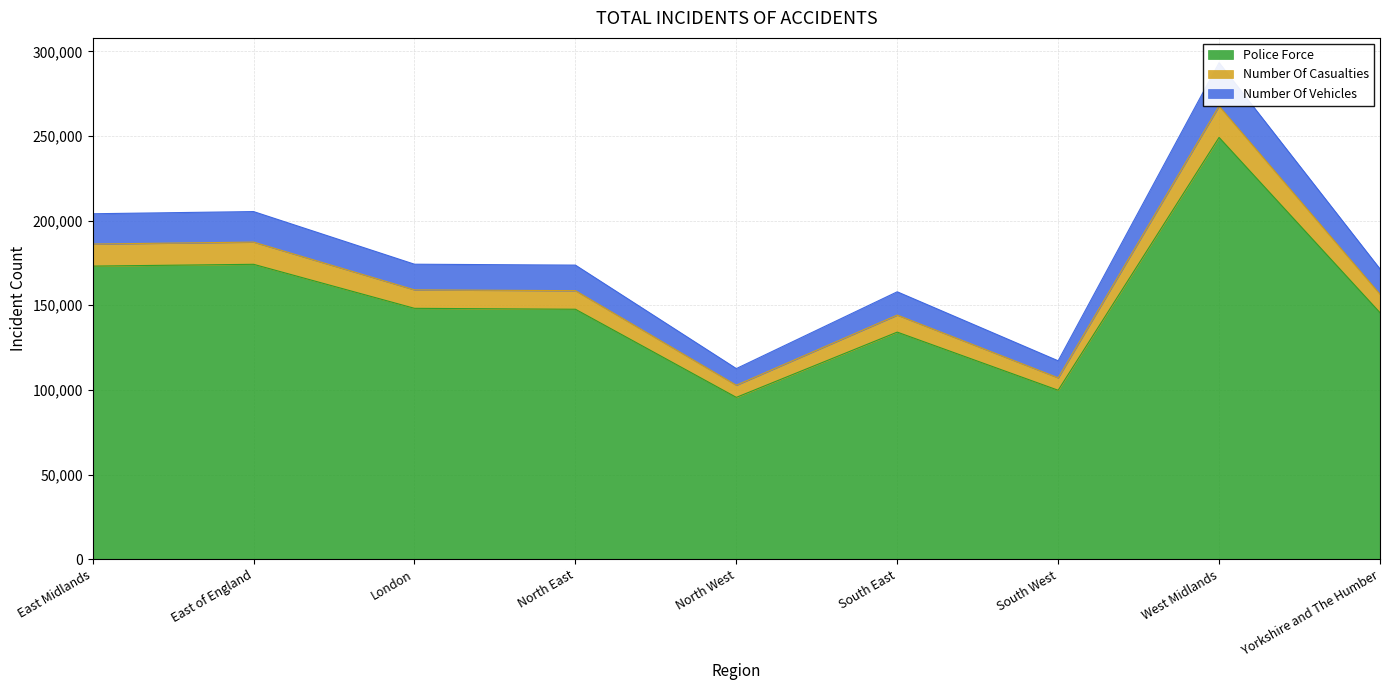

How many lines are shown in the chart?

3